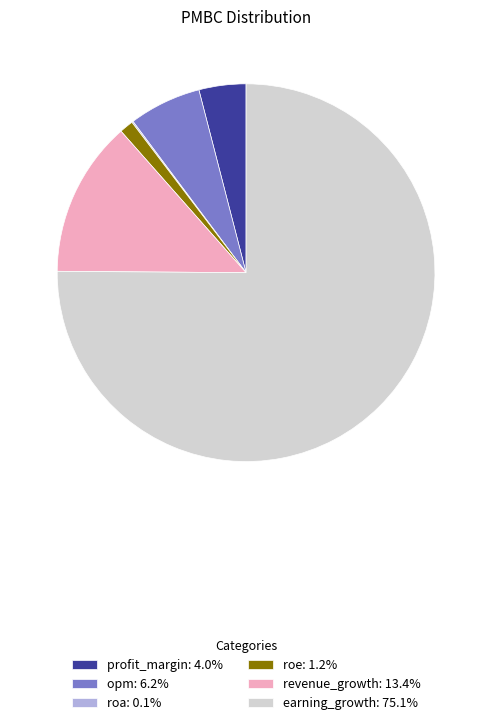

True or false: revenue_growth accounts for 13% of the total.

True